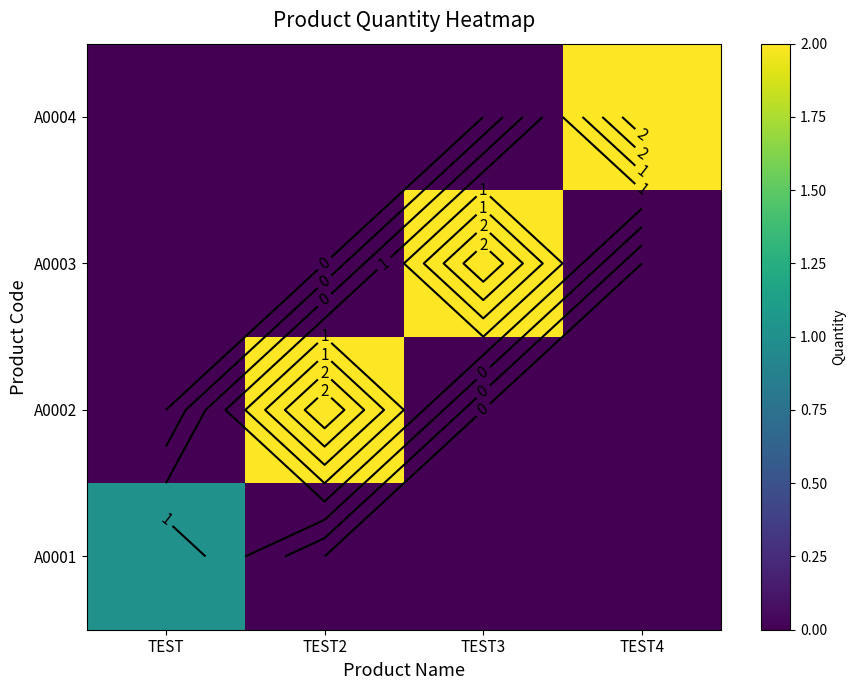

List the labels in order of A0001 value, smallest first.

TEST2, TEST3, TEST4, TEST